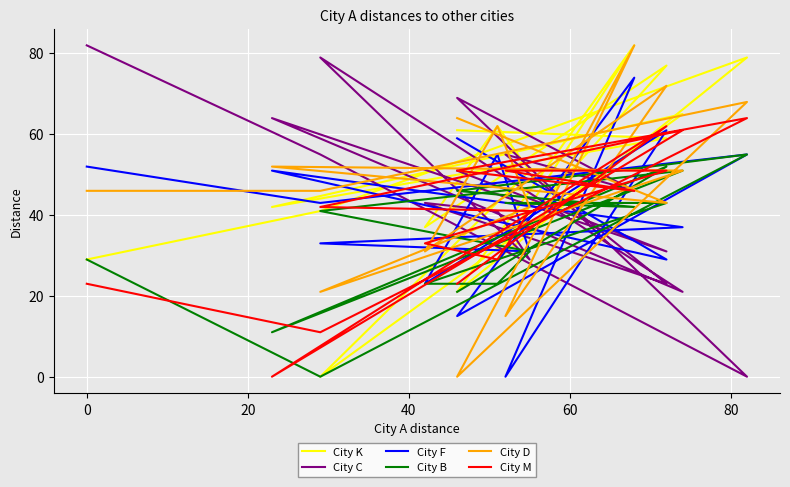

Which series has the largest total across all categories?

City K